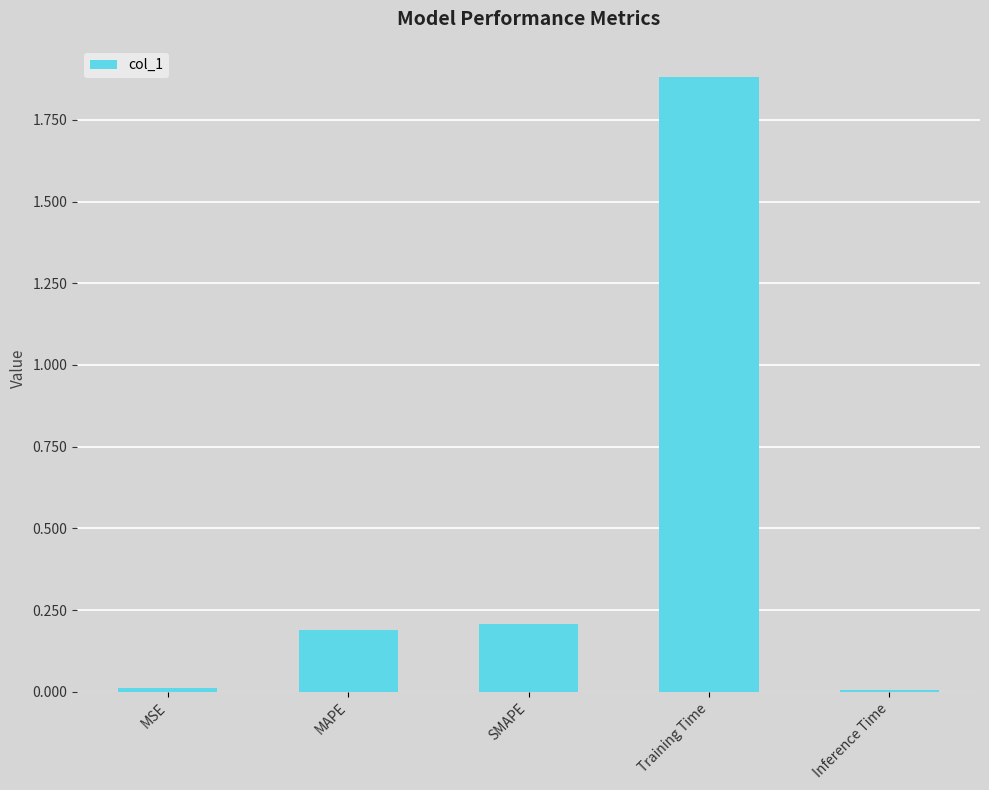

What is the average value?

0.5